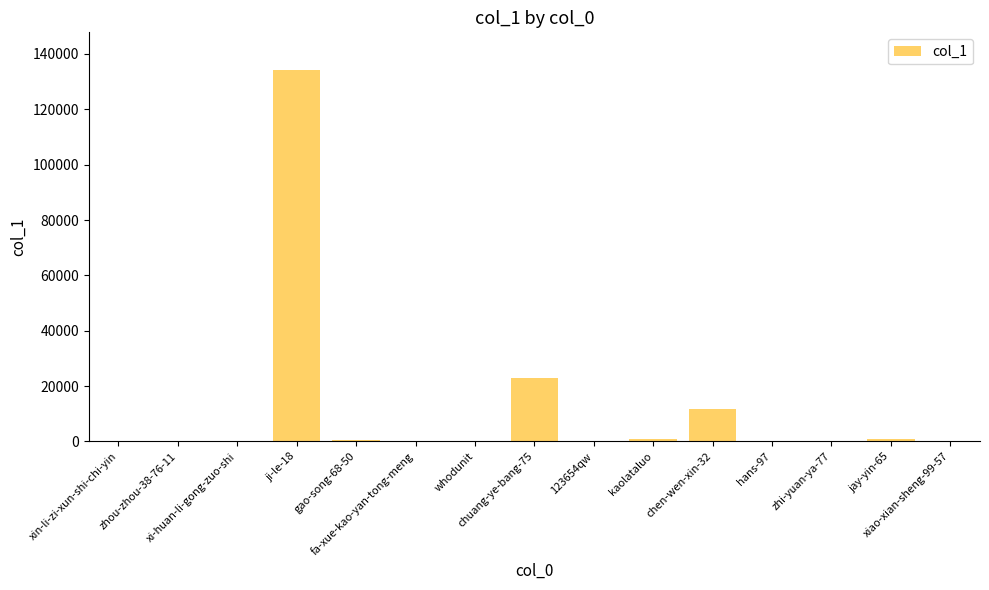

True or false: the data shows 23089 at chuang-ye-bang-75.

True